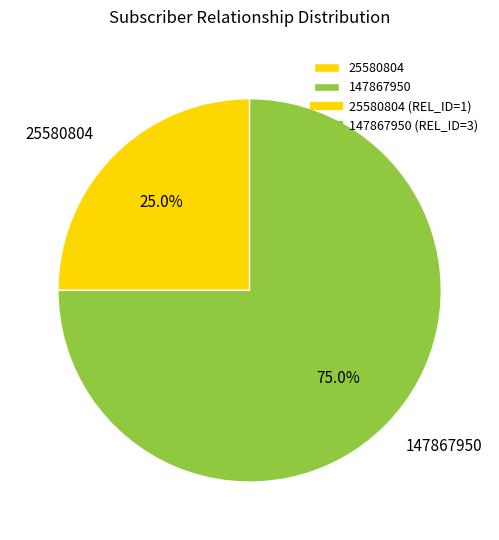

The 25580804 slice represents 13% of the pie. True or false?

False